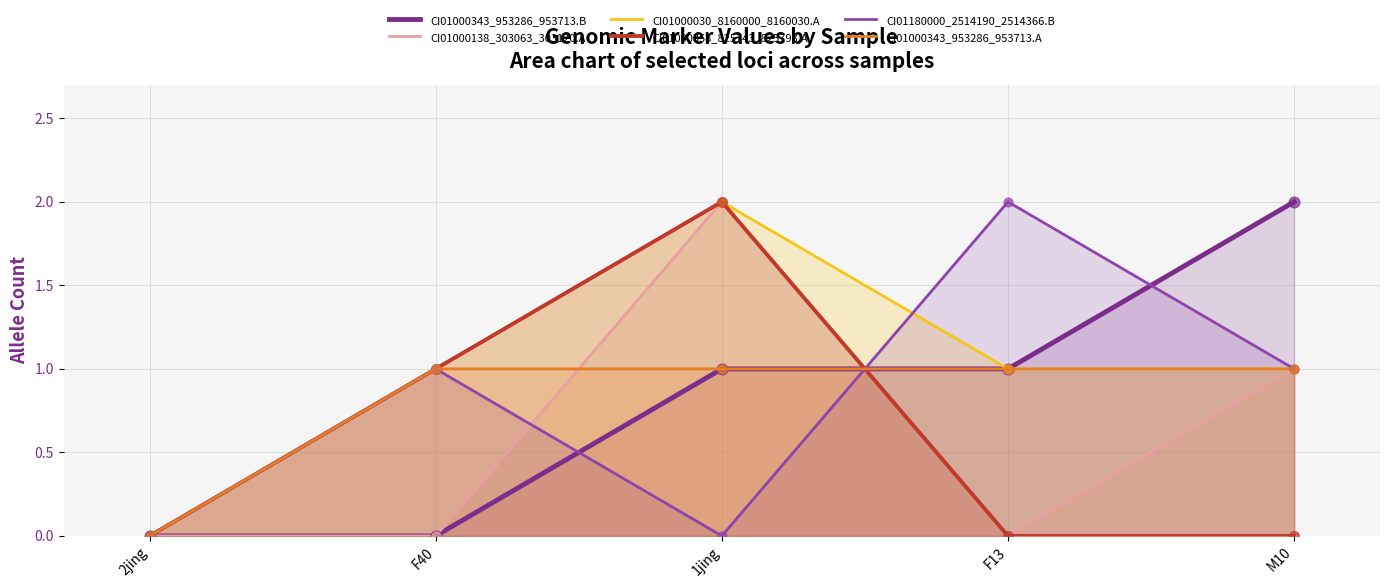

Which series has the largest total across all categories?

CI01000030_8160000_8160030.A